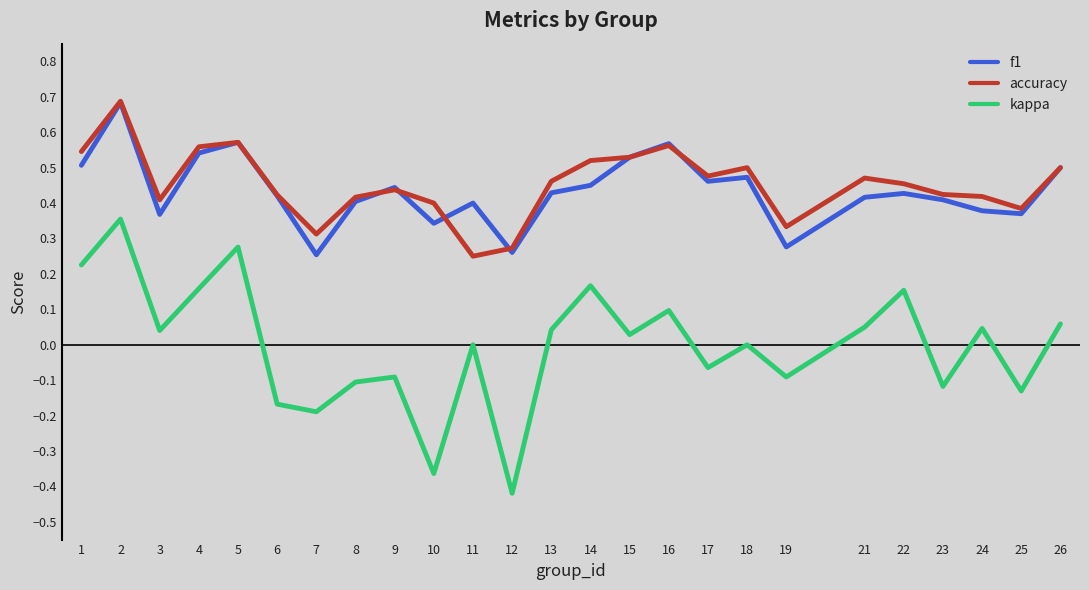

Count the number of data series in this chart.

3